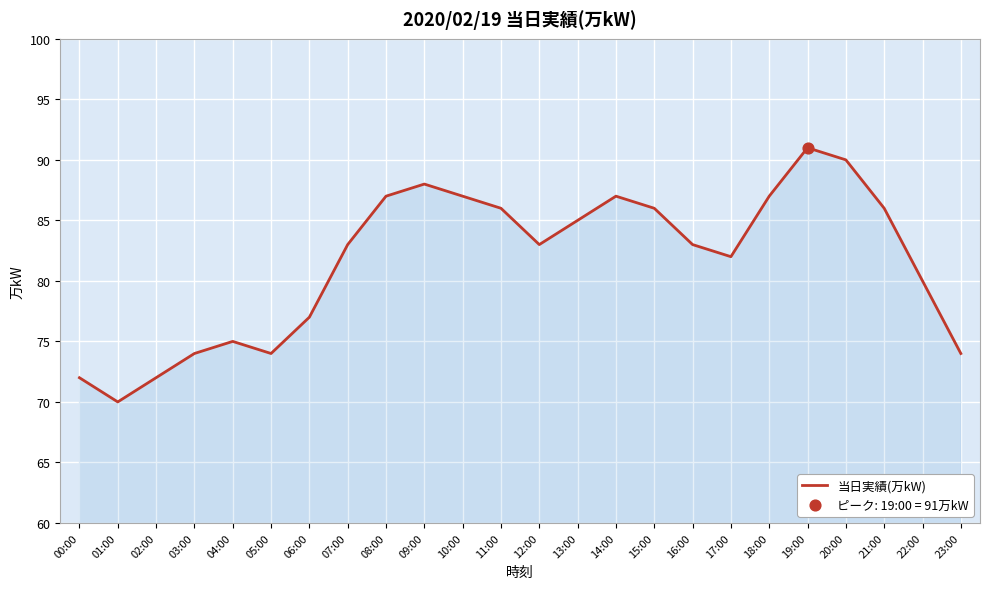

What is the change in value from 13:00 to 22:00?

-5